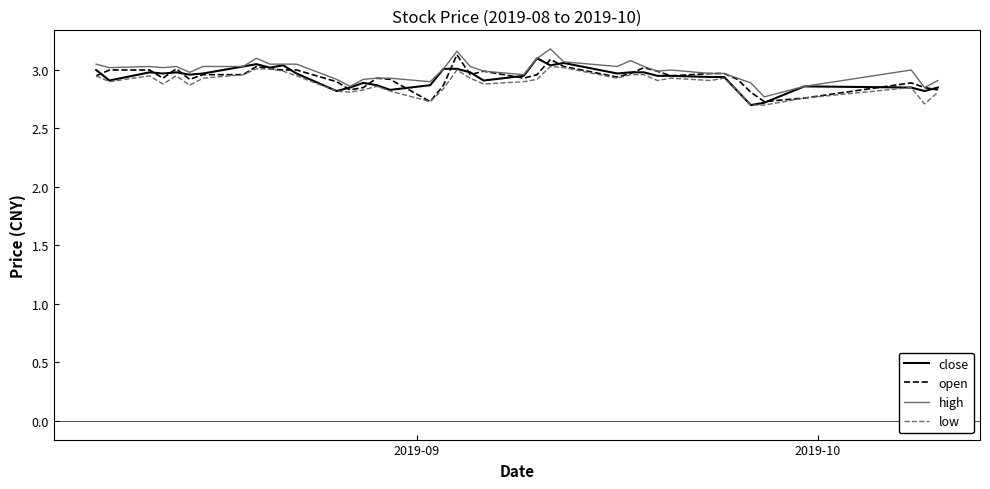

At how many categories does at least one series exceed 2?

40